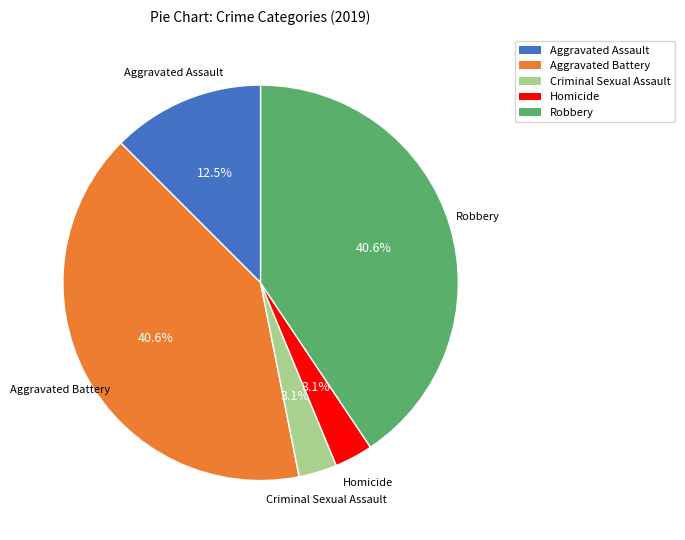

Between Criminal Sexual Assault and Aggravated Battery, which is larger?

Aggravated Battery